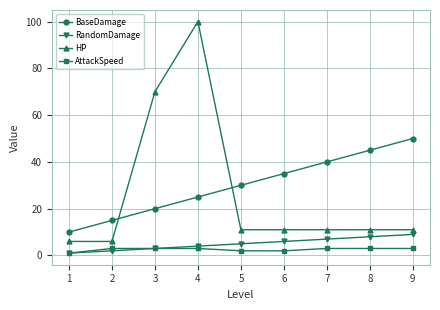

Reading right to left, extract all data points from this chart.

BaseDamage: 50	45	40	35	30	25	20	15	10
RandomDamage: 9	8	7	6	5	4	3	2	1
HP: 11	11	11	11	11	100	70	6	6
AttackSpeed: 3	3	3	2	2	3	3	3	1